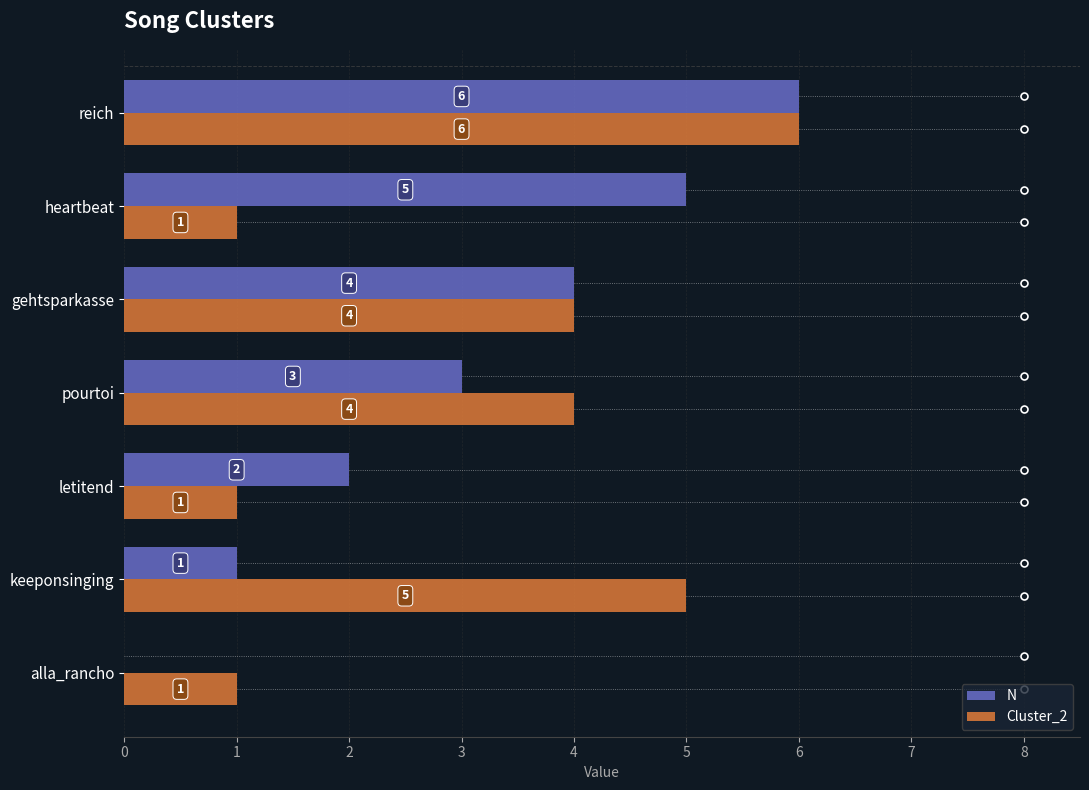

At which label is N closest to 3?

pourtoi